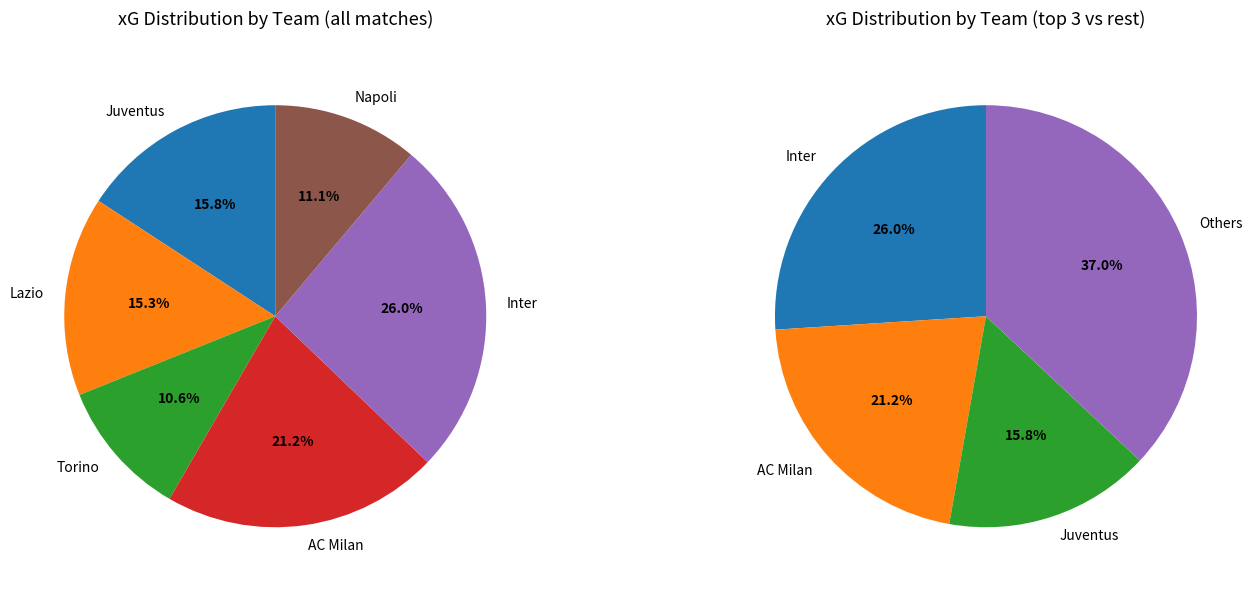

What is the total percentage of Torino and Juventus?

26.4%